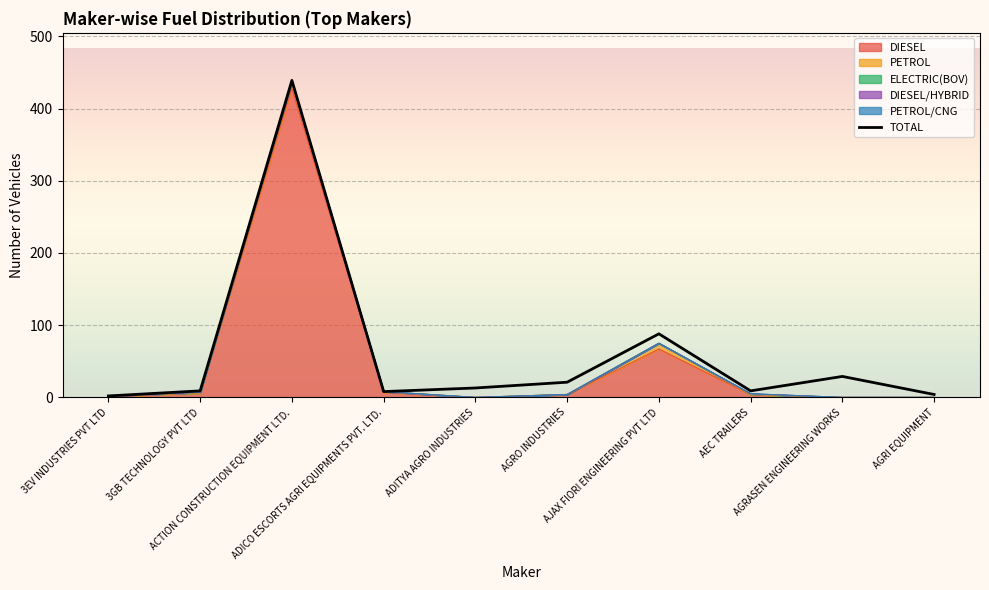

What is the difference between the second highest and minimum values in the PETROL series?

8